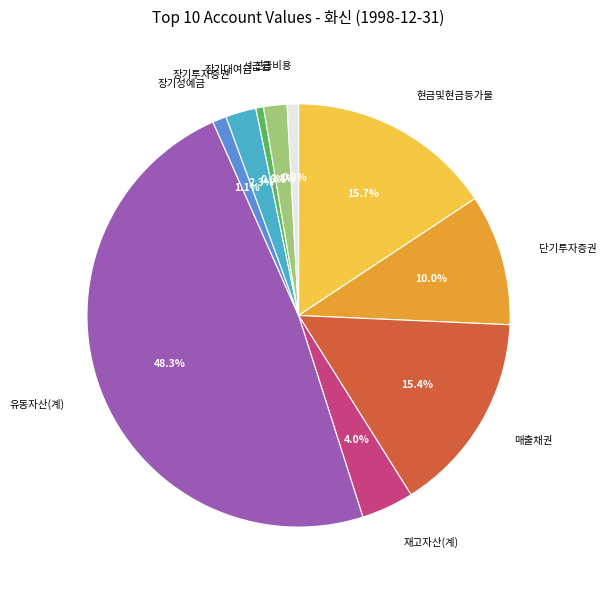

Does any single category account for the majority?

No